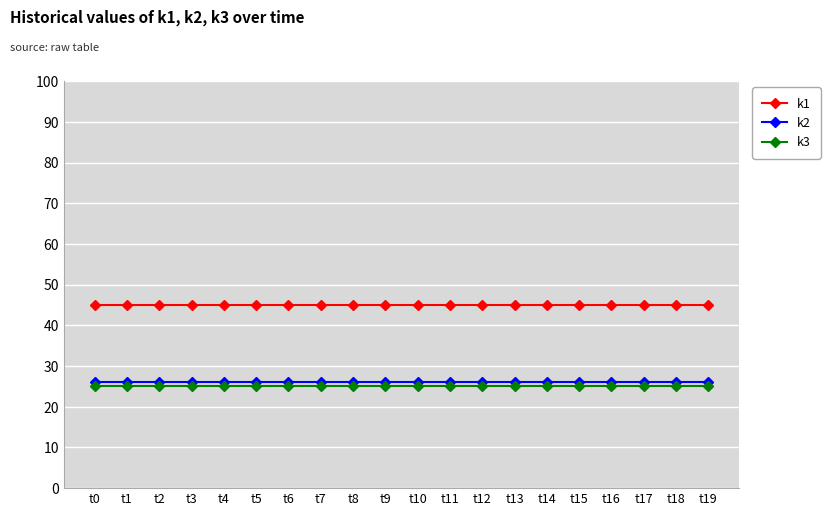

Is the value of k2 at t3 greater than the value of k1 at t11?

No